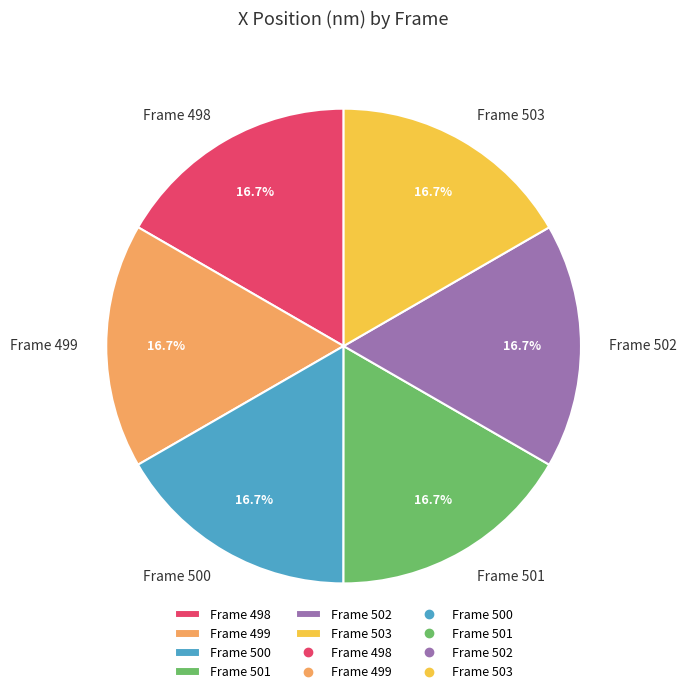

Is the sum of Frame 499 and Frame 503 greater than half?

No